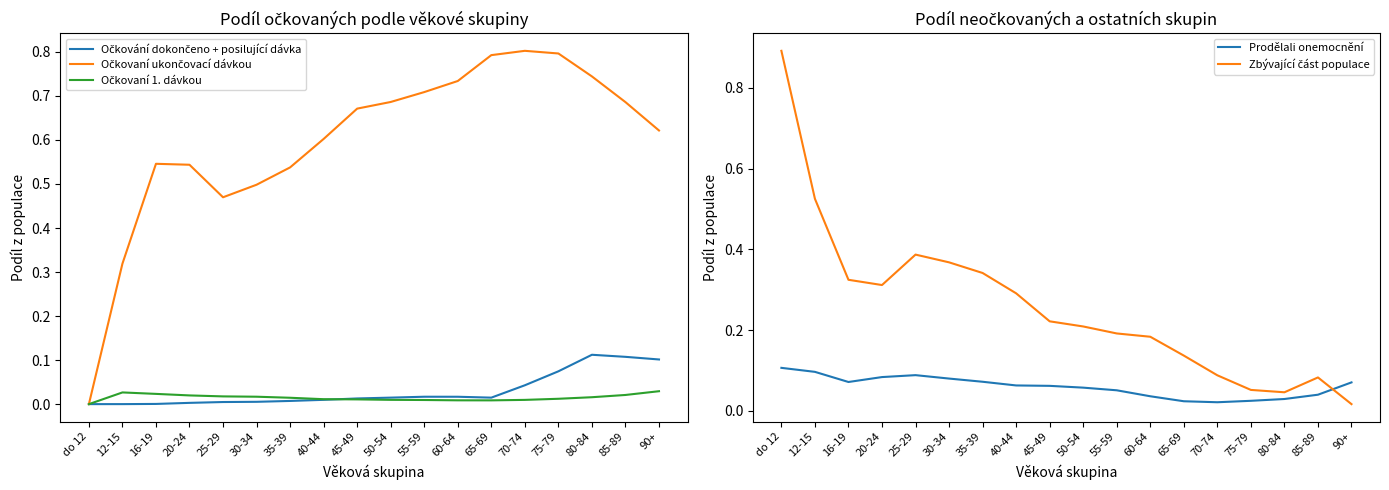

Which category has the lowest value across all series?

do 12